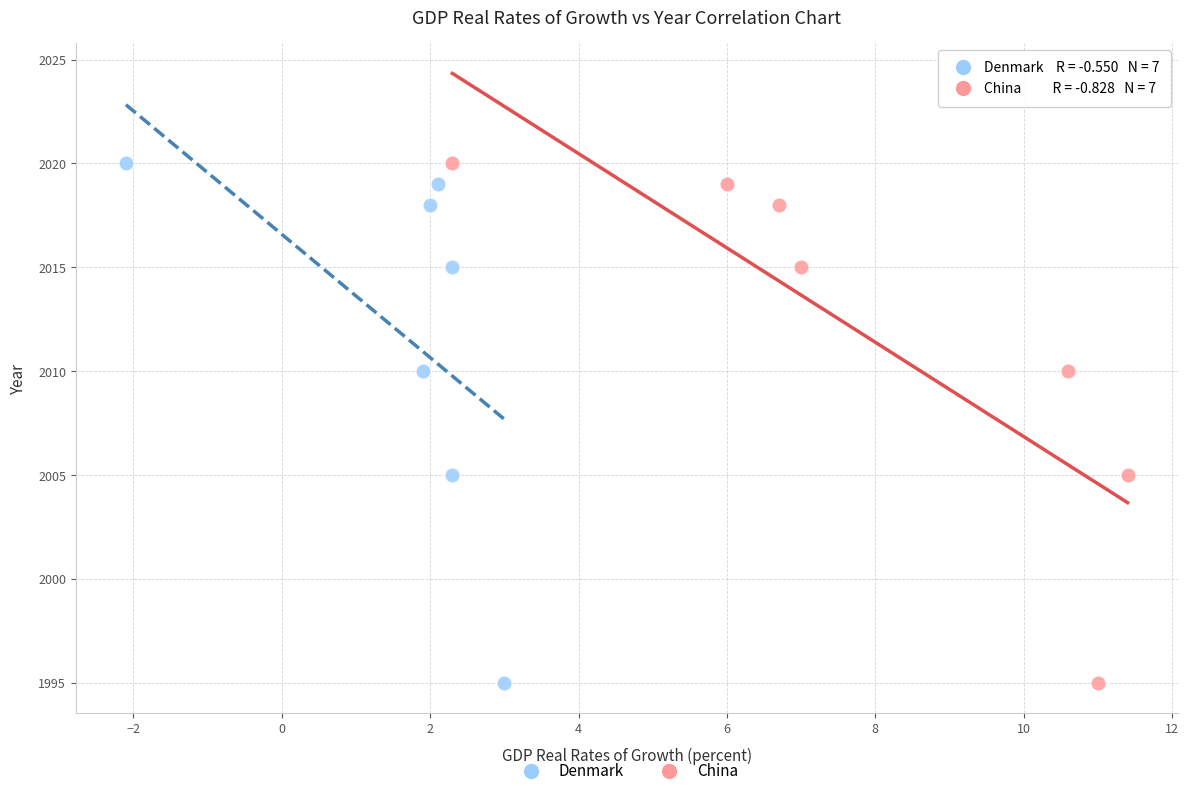

What are all the series names shown in the legend?

Denmark, China